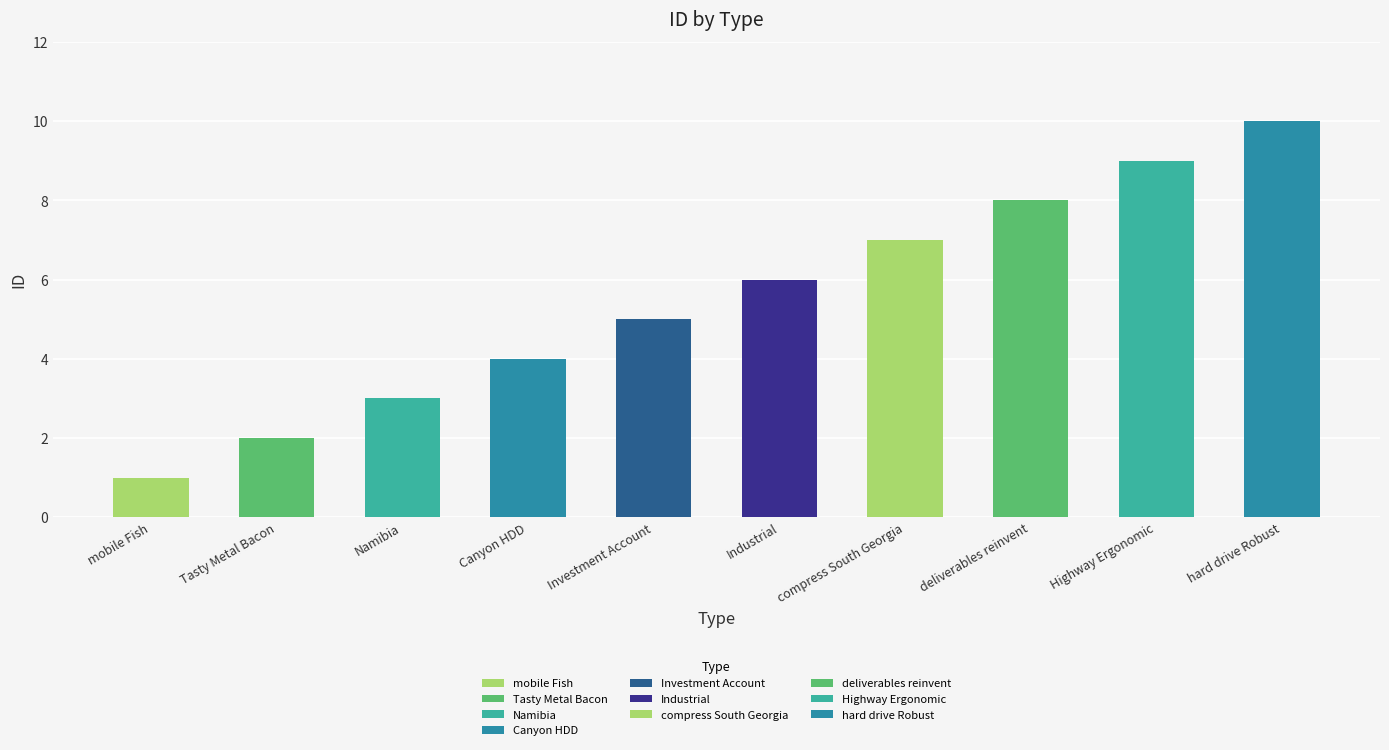

What position from the left is hard drive Robust?

10